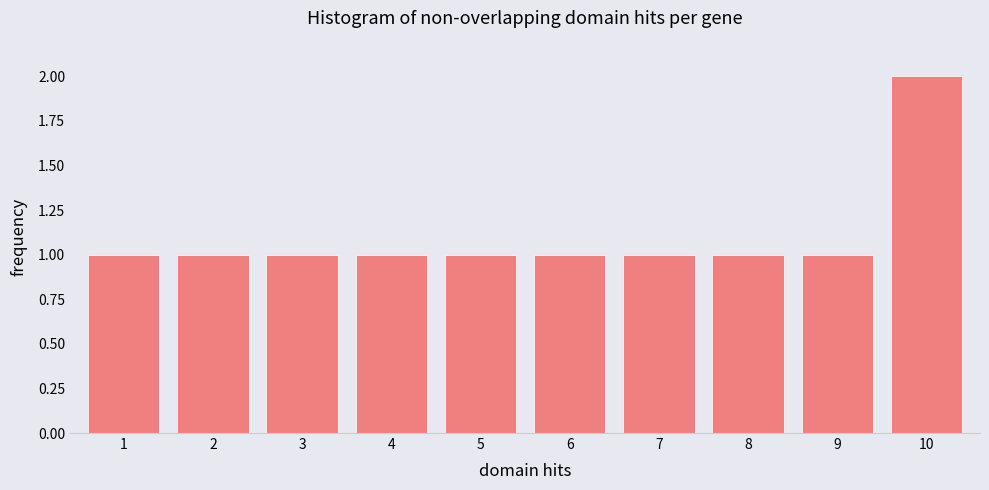

Reading left to right, what are all the values shown in this chart?

1=1	2=1	3=1	4=1	5=1	6=1	7=1	8=1	9=1	10=2